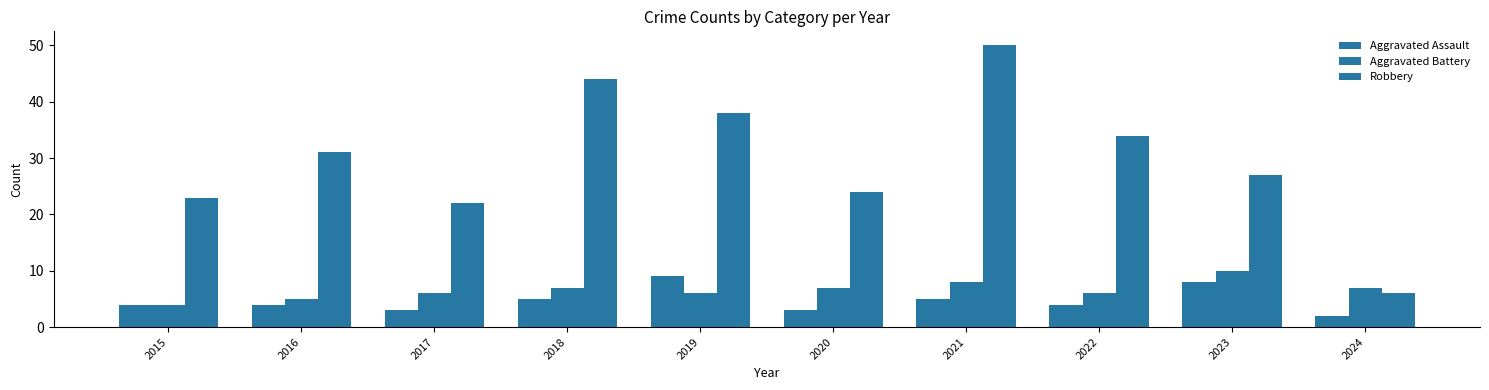

Reading right to left, list all the values displayed in this chart.

Aggravated Assault: 2	8	4	5	3	9	5	3	4	4
Aggravated Battery: 7	10	6	8	7	6	7	6	5	4
Robbery: 6	27	34	50	24	38	44	22	31	23